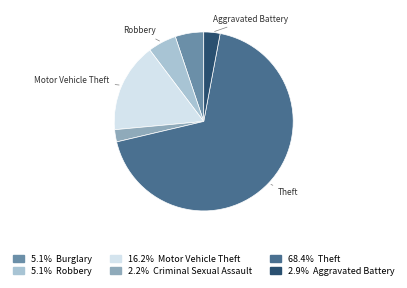

Is there a majority slice in this chart?

Yes